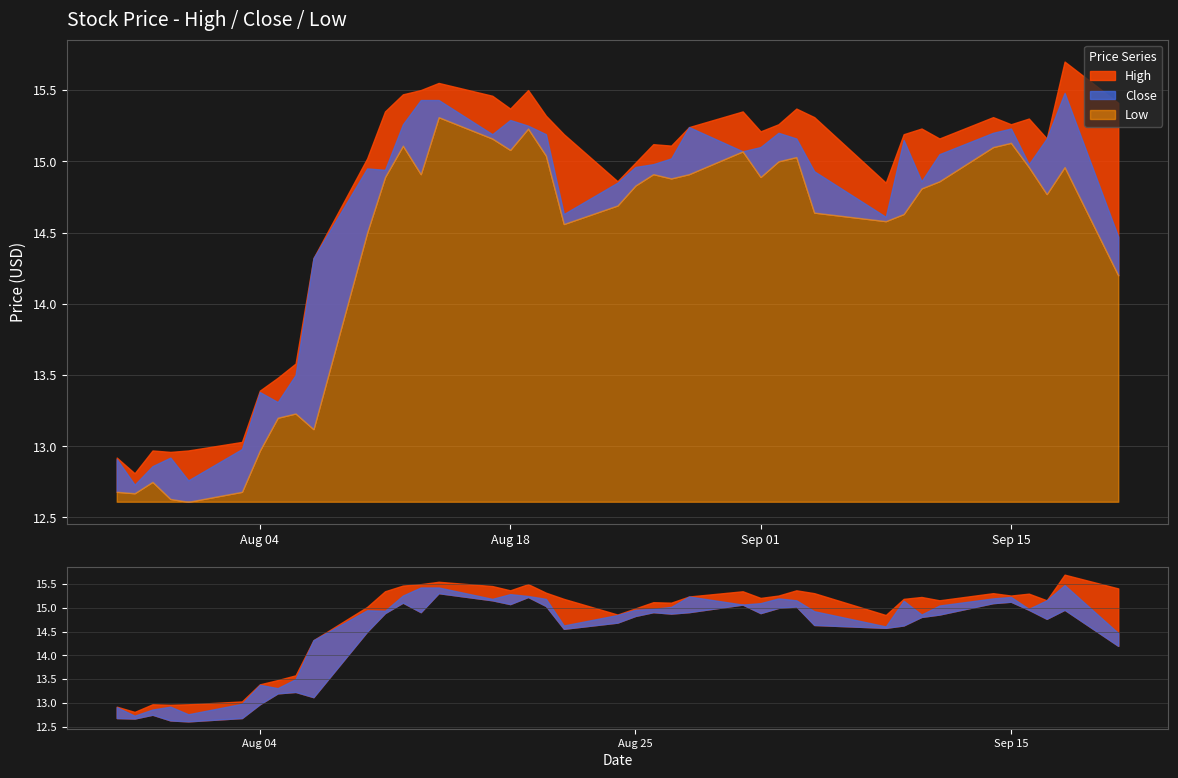

Rank the series at 2020-08-05 from lowest to highest value.

Low, Close, High